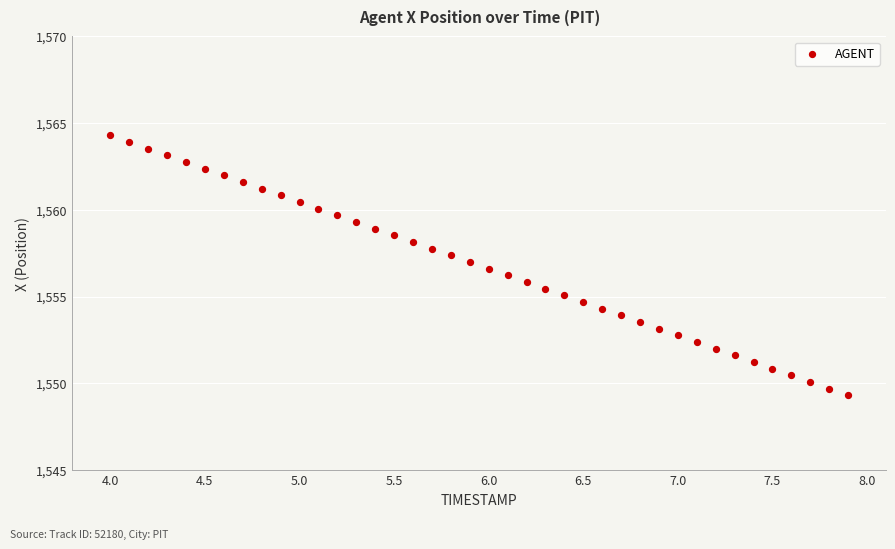

What is the range of X values (max minus min)?

3.9